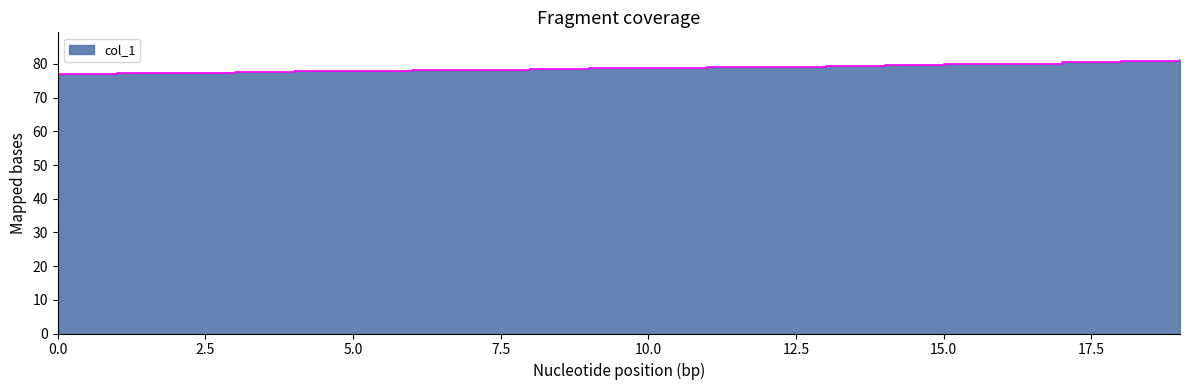

The value at 3 is 77.6. True or false?

True